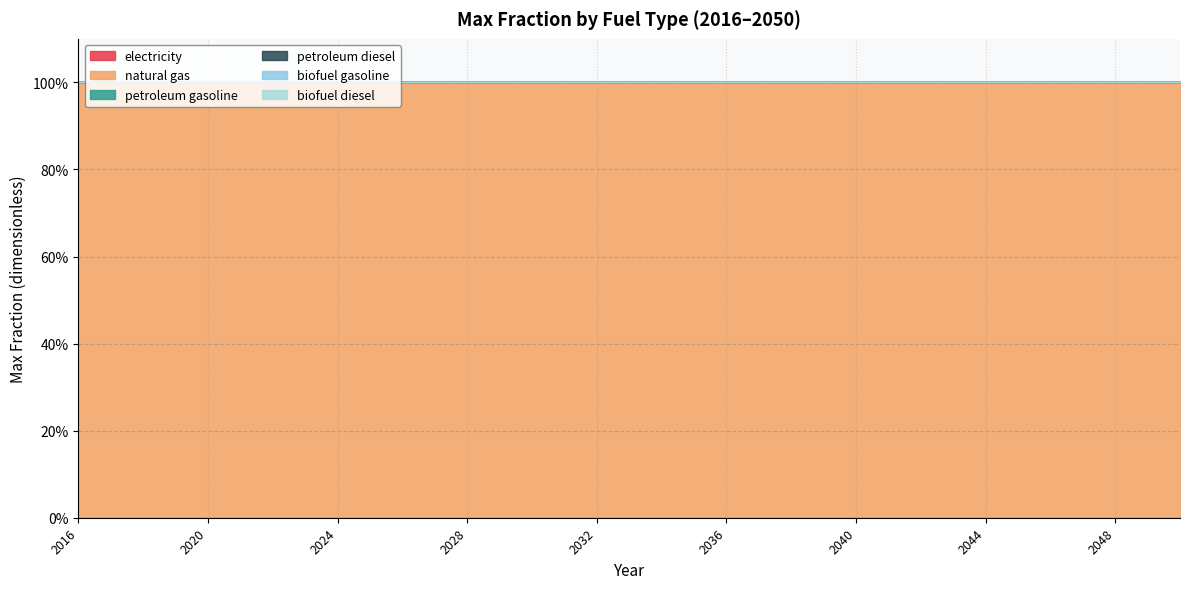

True or false: biofuel gasoline has more than 0 points higher than both neighbors.

False